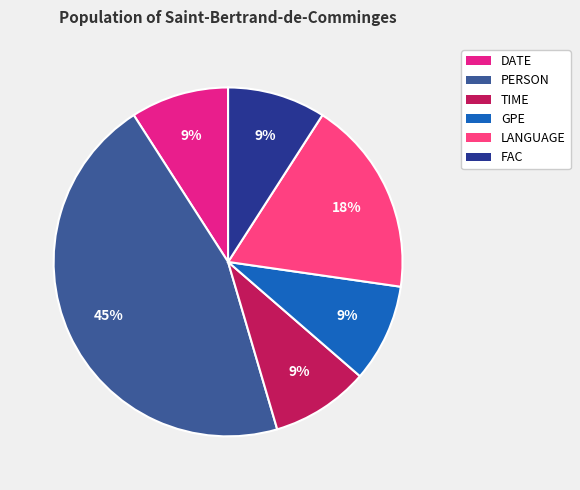

What percentage is the TIME slice, to the nearest percent?

9%